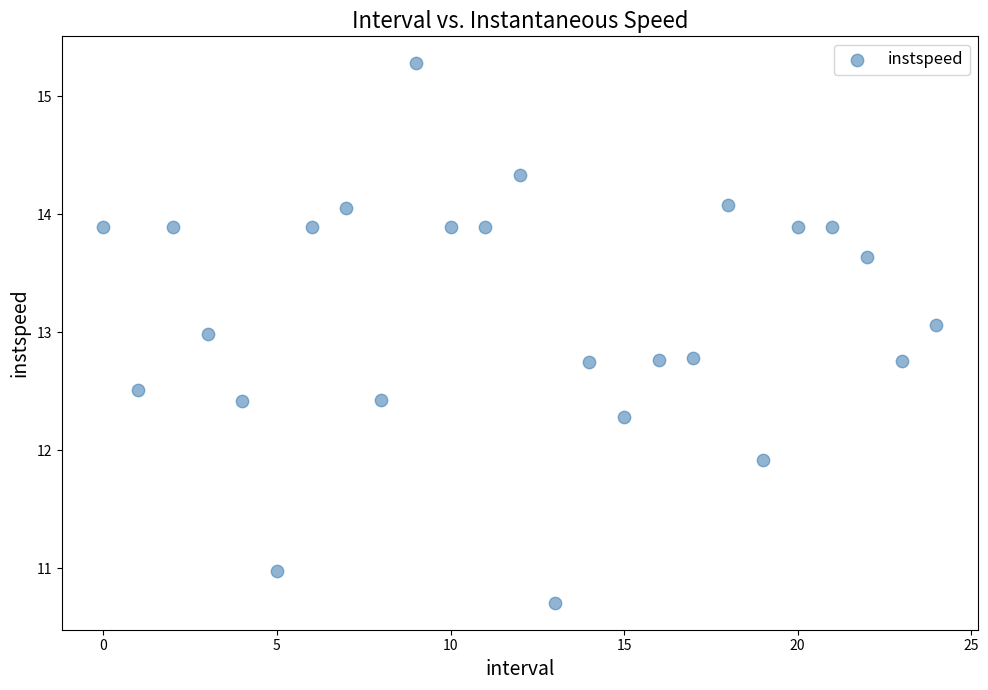

What is the range of Y values (max minus min)?

4.6